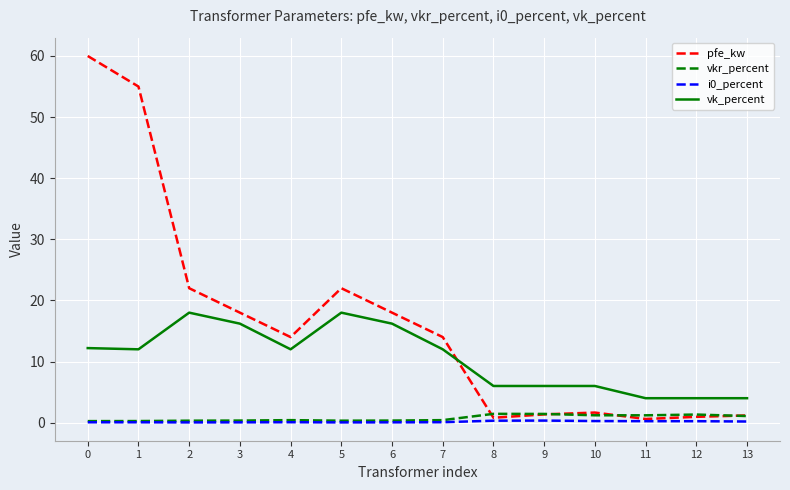

True or false: vk_percent has a value of 12.2 at 0.

True